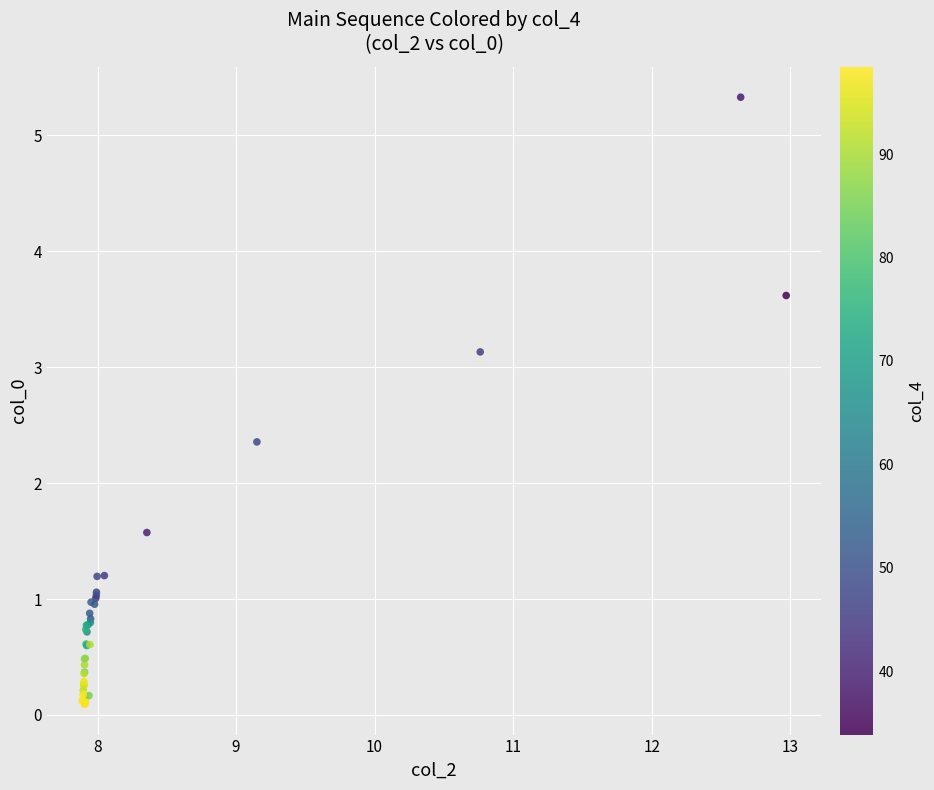

What Y value in the scatter plot is closest to 2?

2.4